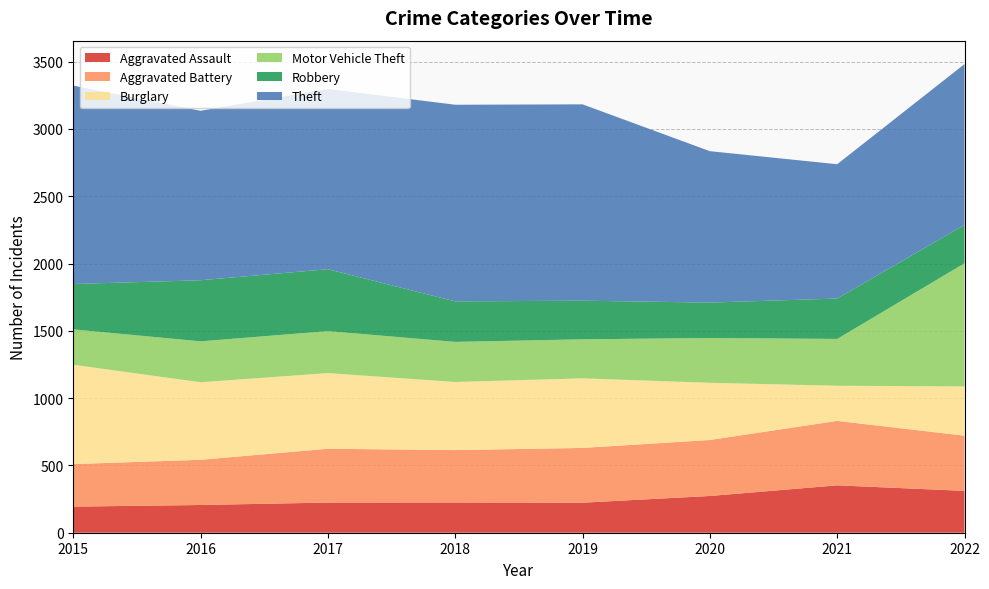

Reading left to right, what are all the values shown in this chart?

Aggravated Assault: 194	206	224	225	223	273	352	311
Aggravated Battery: 316	336	400	389	407	416	479	410
Burglary: 738	576	562	506	517	425	261	366
Motor Vehicle Theft: 263	304	312	298	290	333	348	915
Robbery: 337	454	460	301	287	263	300	285
Theft: 1474	1259	1339	1461	1459	1125	998	1195